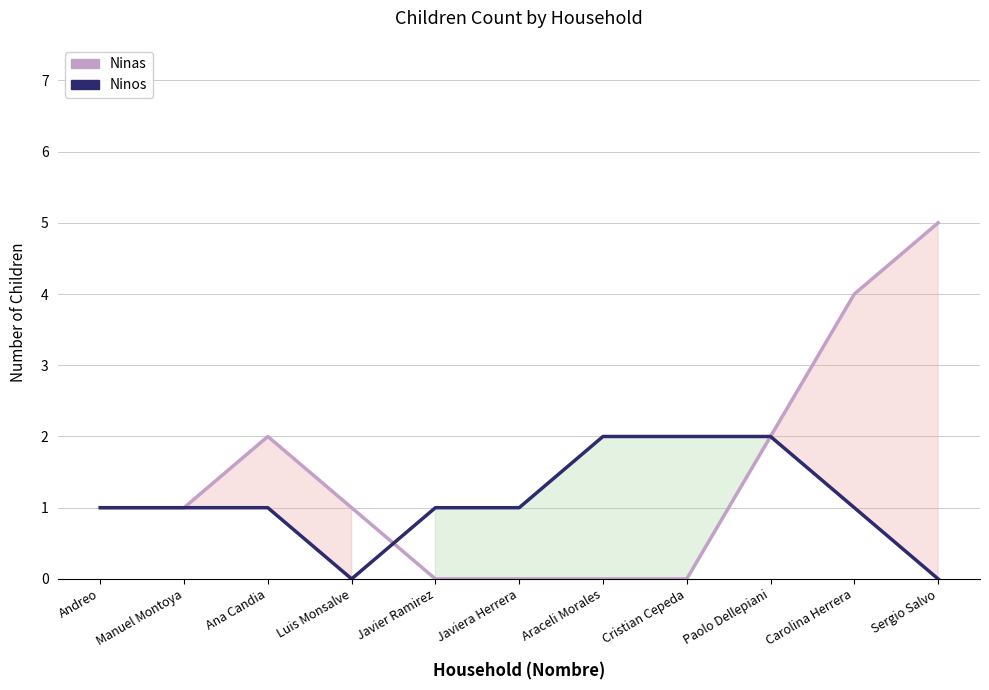

Which series changed the most between Luis Monsalve and Cristian Cepeda?

Ninos